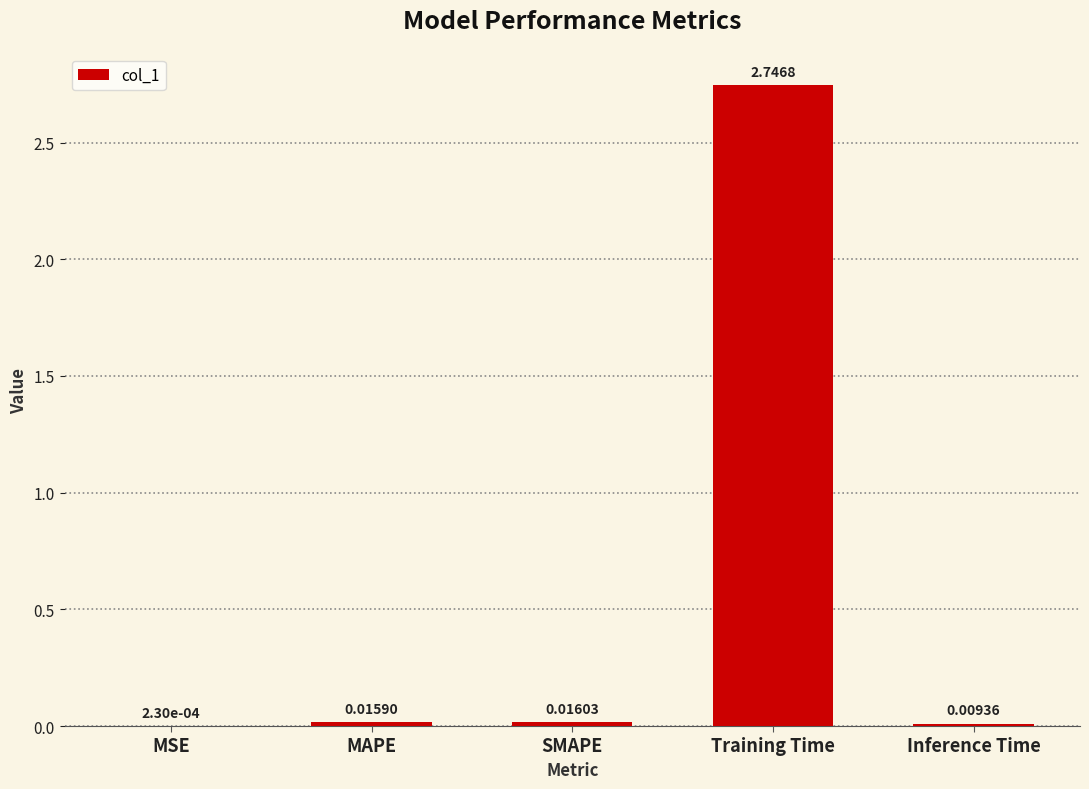

Count the number of data series in this chart.

1